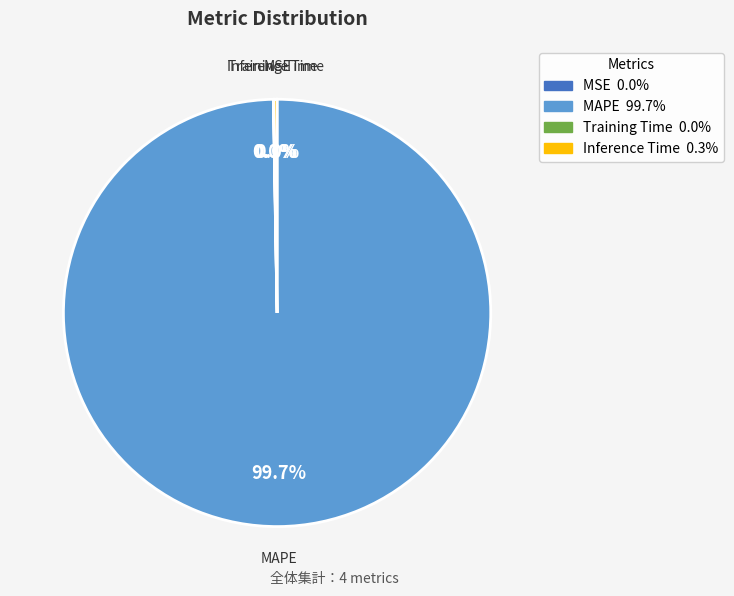

What portion of the pie excludes MAPE?

0.3%